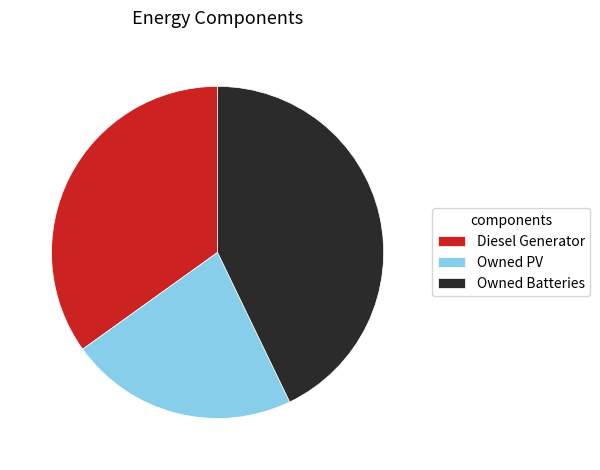

How many segments does this pie chart have?

3